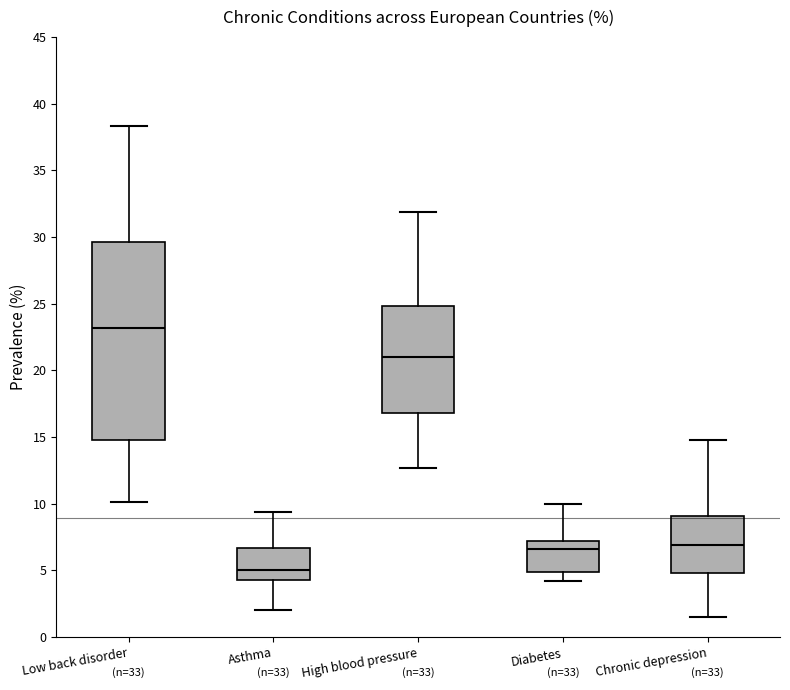

Reading left to right, read every box against the y-axis: the position of its median line, the range the box covers, and the ends of its whiskers. The values are not printed on the chart, so give them approximately, as read against the axis.

Low back disorder: median 23.0, box 15.0 to 29.5, whiskers 10.0 to 38.5
Asthma: median 5.0, box 4.5 to 6.5, whiskers 2.0 to 9.5
High blood pressure: median 21.0, box 17.0 to 25.0, whiskers 12.5 to 32.0
Diabetes: median 6.5, box 5.0 to 7.0, whiskers 4.0 to 10.0
Chronic depression: median 7.0, box 5.0 to 9.0, whiskers 1.5 to 15.0